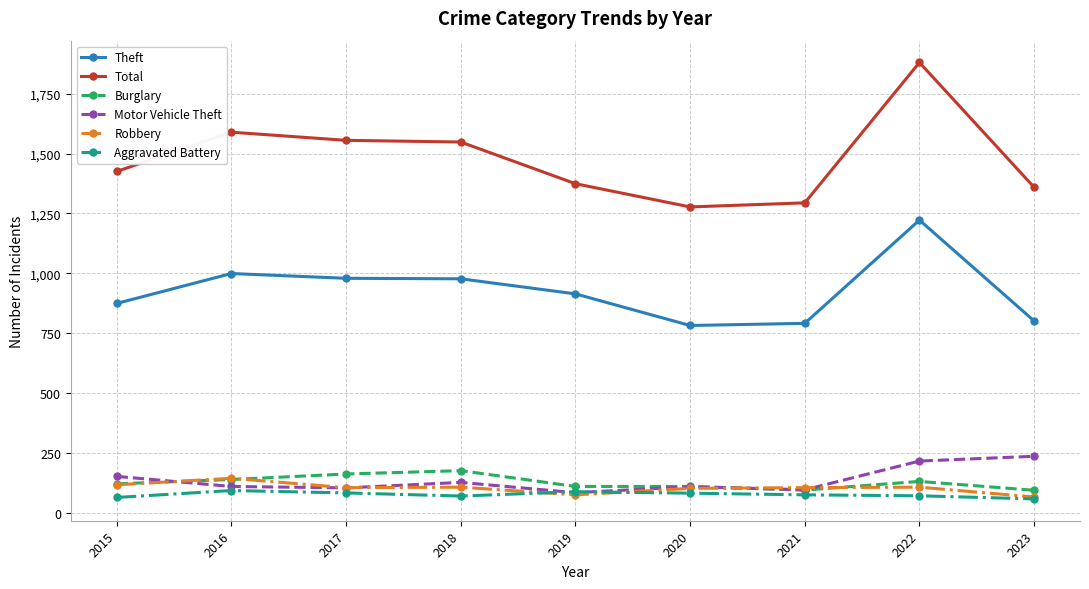

At which label is Theft closest to 1002?

2016